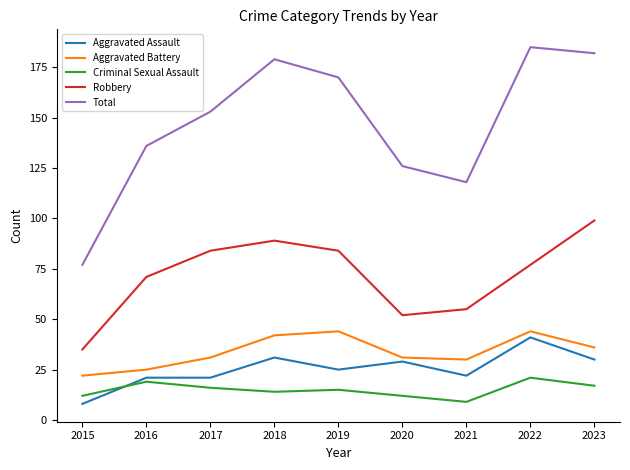

What is the difference between the highest and lowest values at 2018?

165